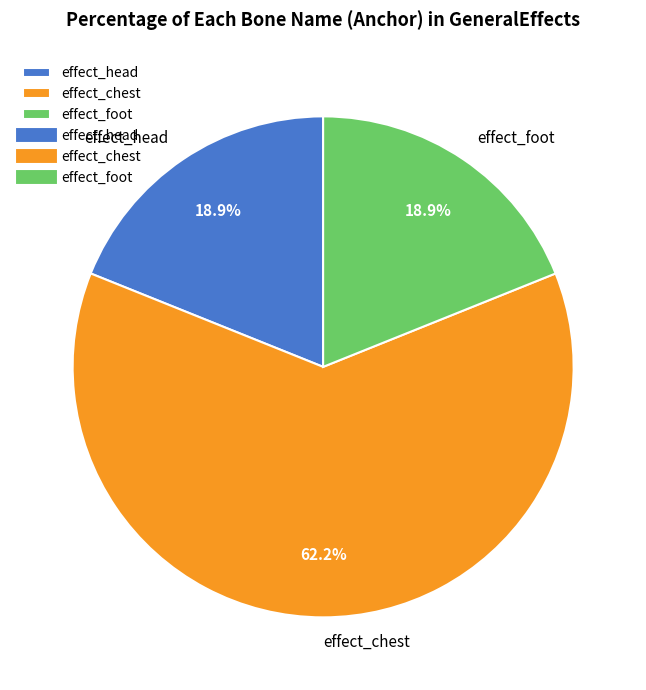

Which has a higher value, effect_foot or effect_chest?

effect_chest